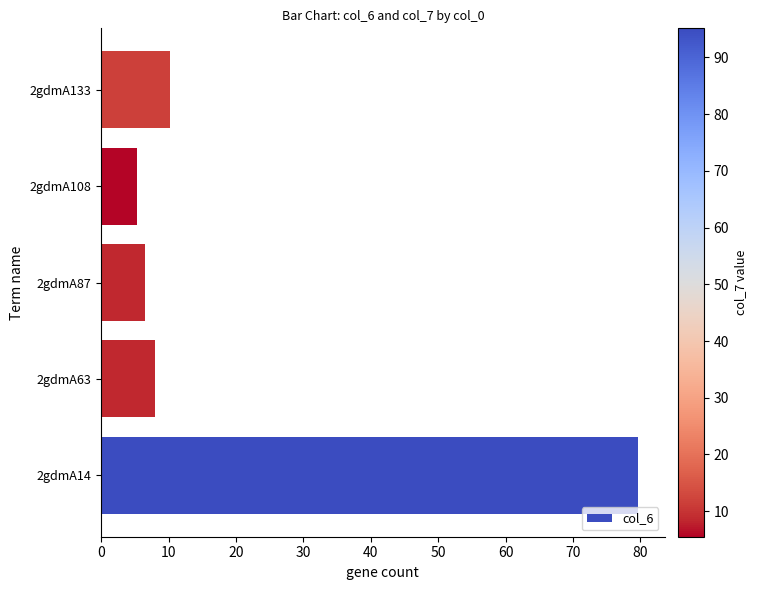

Rank the categories by value from highest to lowest.

2gdmA14, 2gdmA133, 2gdmA63, 2gdmA87, 2gdmA108